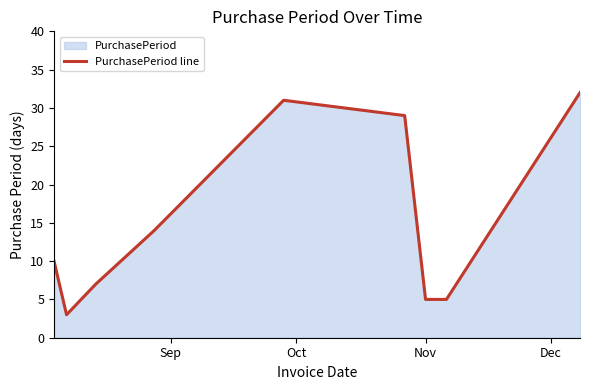

What is the maximum value shown in the chart?

32